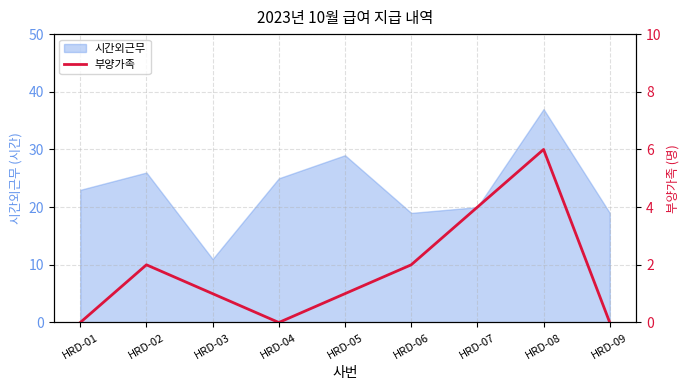

How many lines are shown in the chart?

1